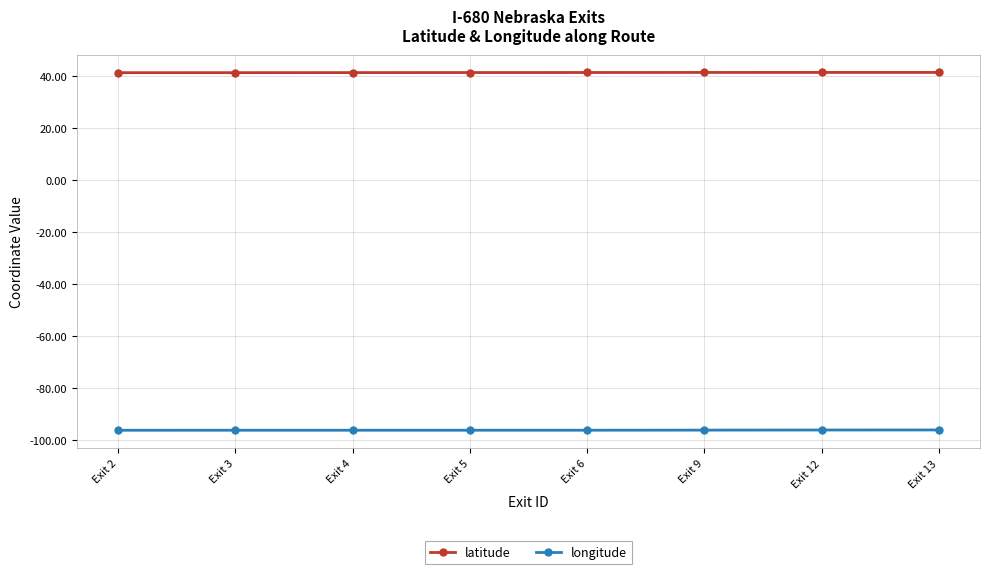

List the series in order of their overall mean, highest first.

latitude, longitude